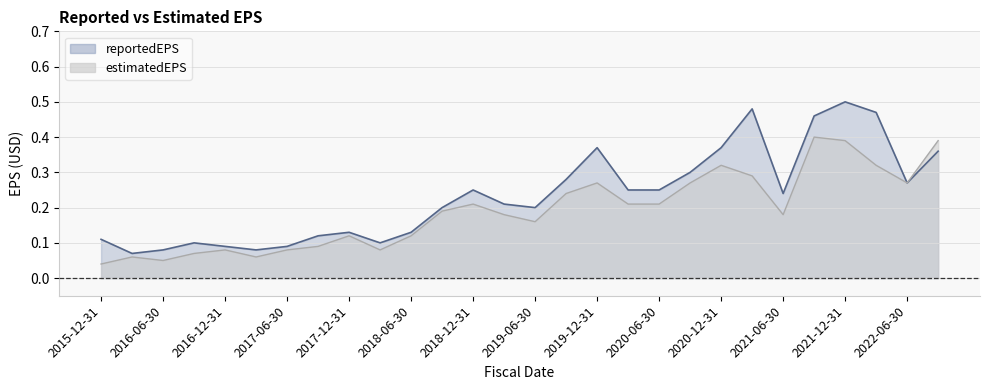

List the series in order of their peak value, lowest first.

estimatedEPS, reportedEPS